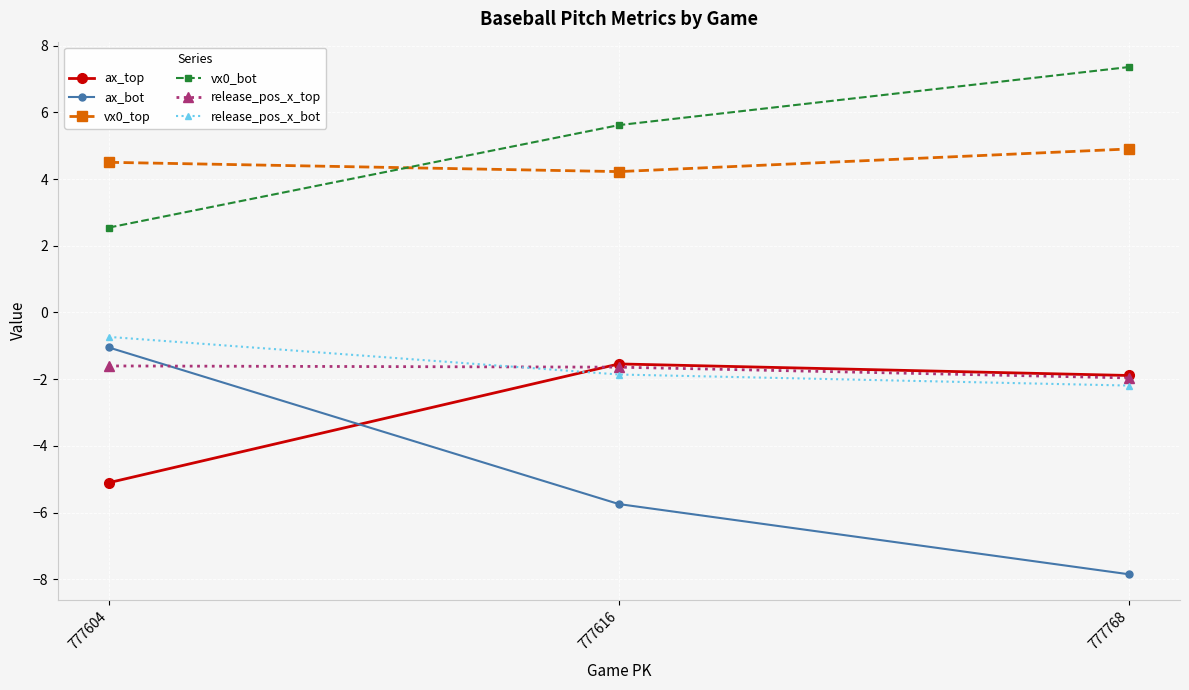

What is the highest value of the release_pos_x_top series?

-1.6